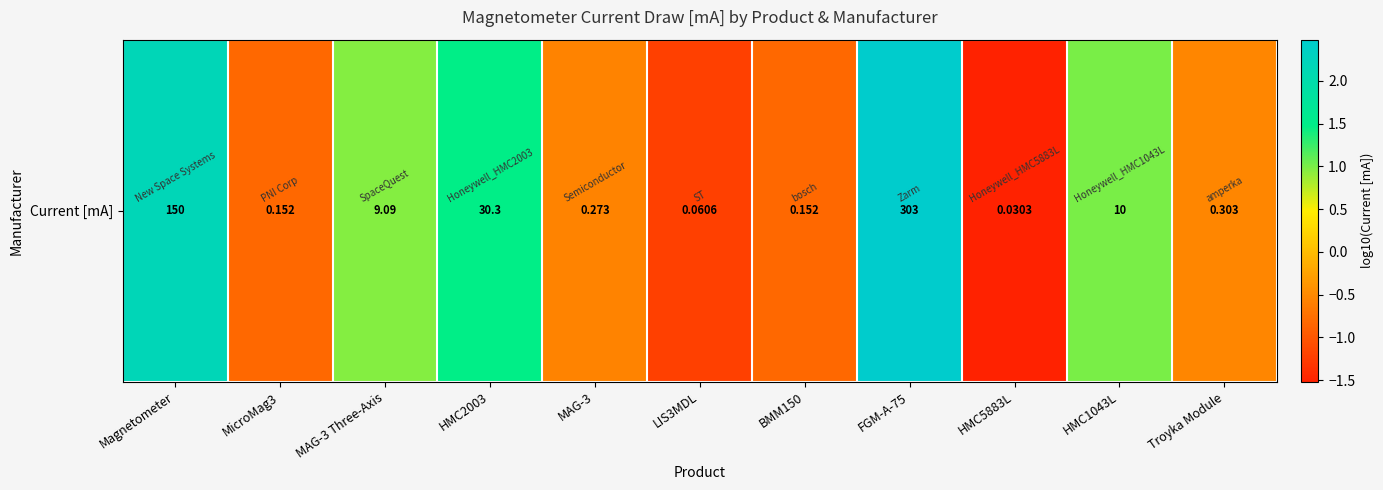

Is it true that the value at Magnetometer is 2.2?

True